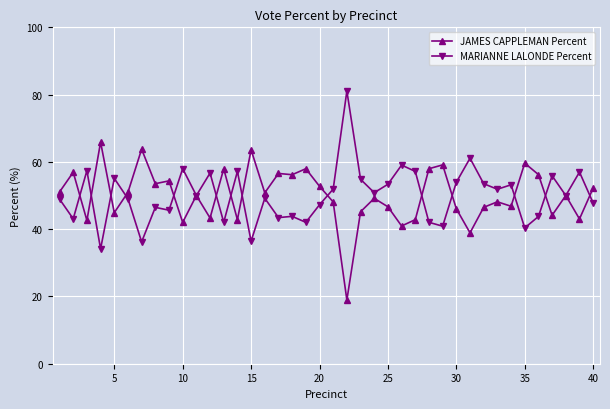

True or false: JAMES CAPPLEMAN Percent has more than 1 interior local peaks.

True